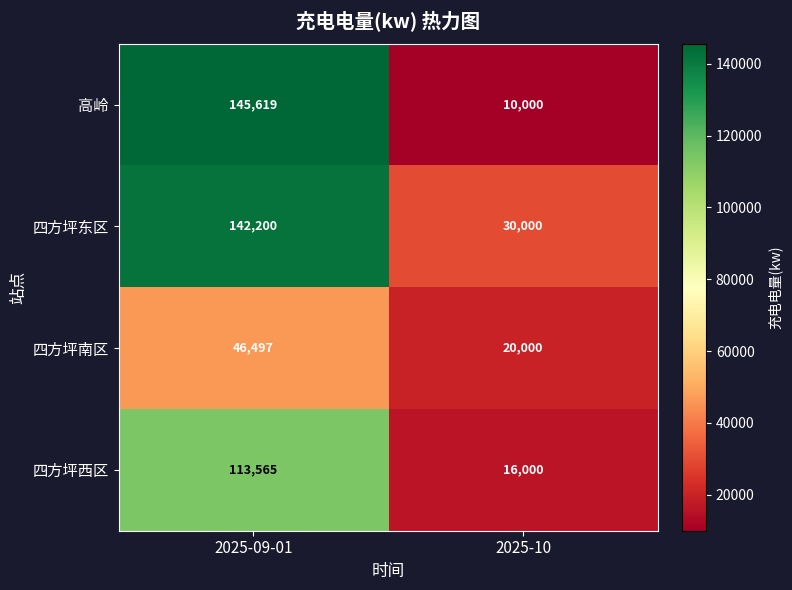

The 四方坪南区 series shows 20000 at 2025-10. True or false?

True